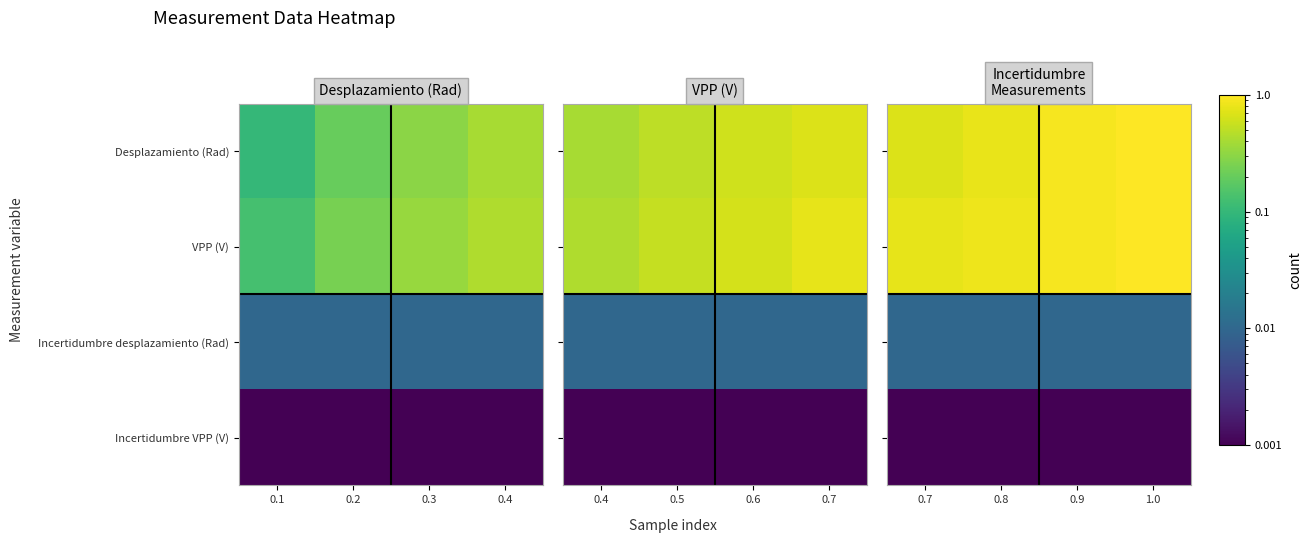

What is the difference between the maximum and second lowest values in the Desplazamiento (Rad) series?

0.2